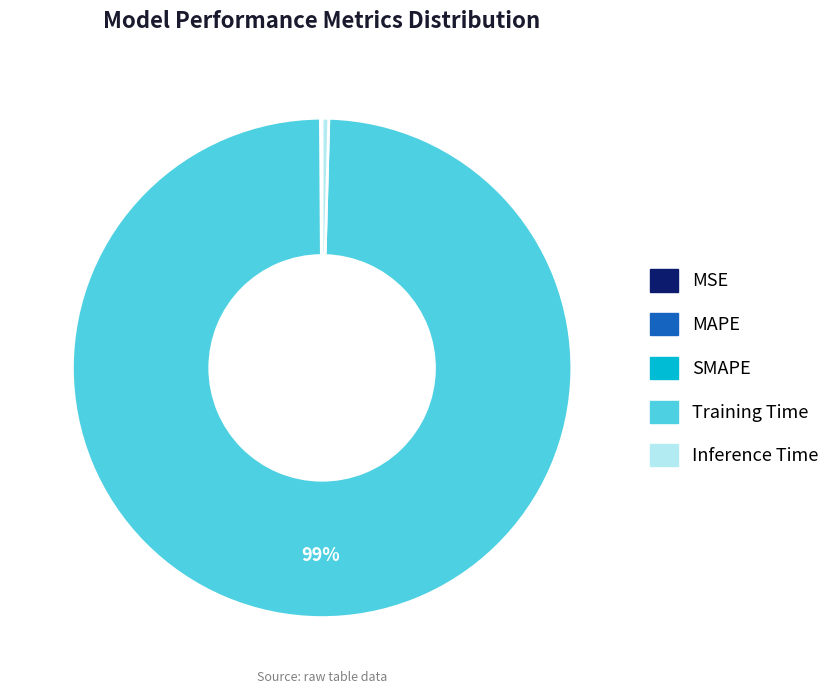

Which slice is the largest?

Training Time